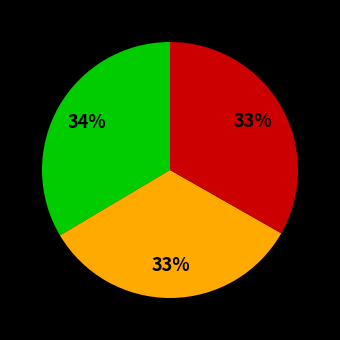

Does any single category account for the majority?

No